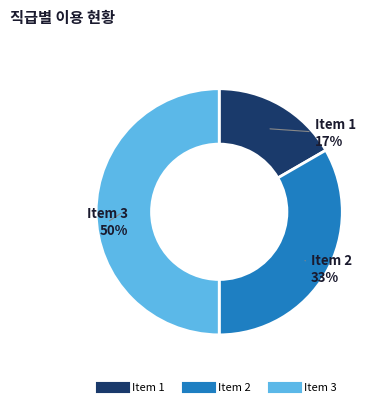

What is the ratio of the value at Item 3 to the value at Item 2?

1.5